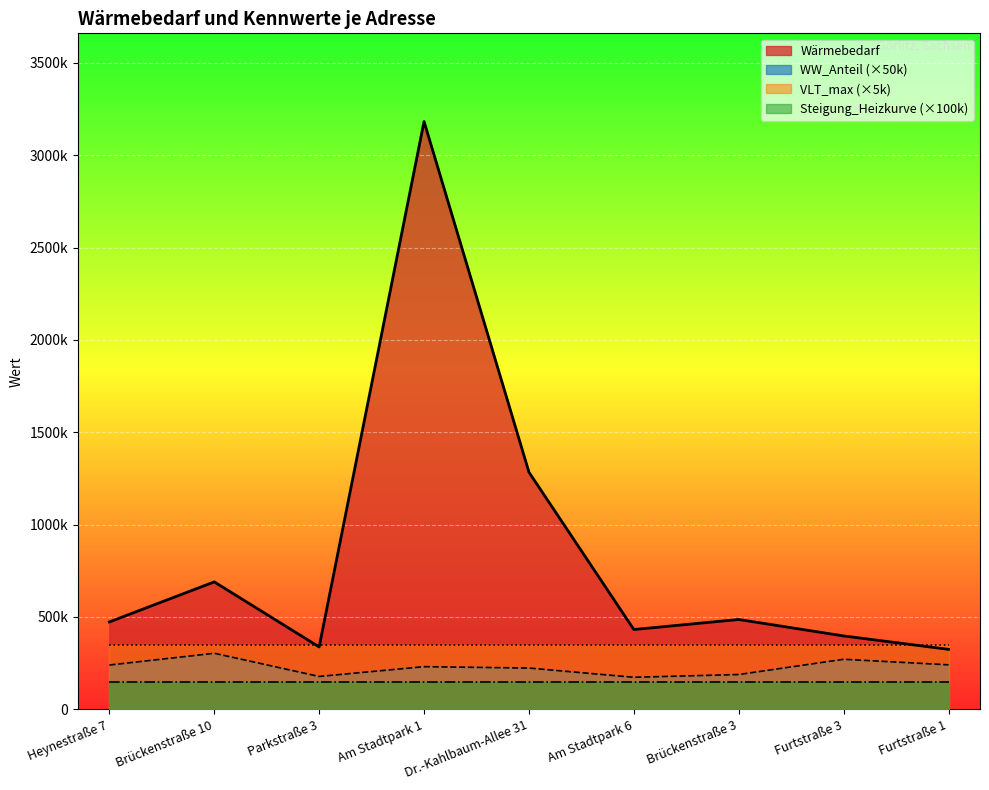

What is the label of the 6th point from the right?

Am Stadtpark 1